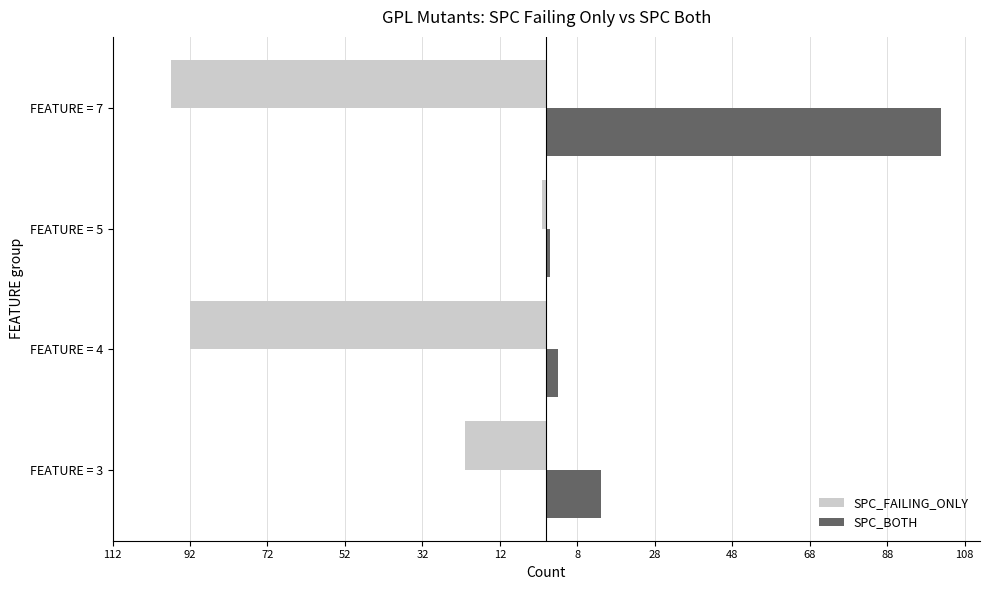

What are all the series names shown in the legend?

SPC_FAILING_ONLY, SPC_BOTH